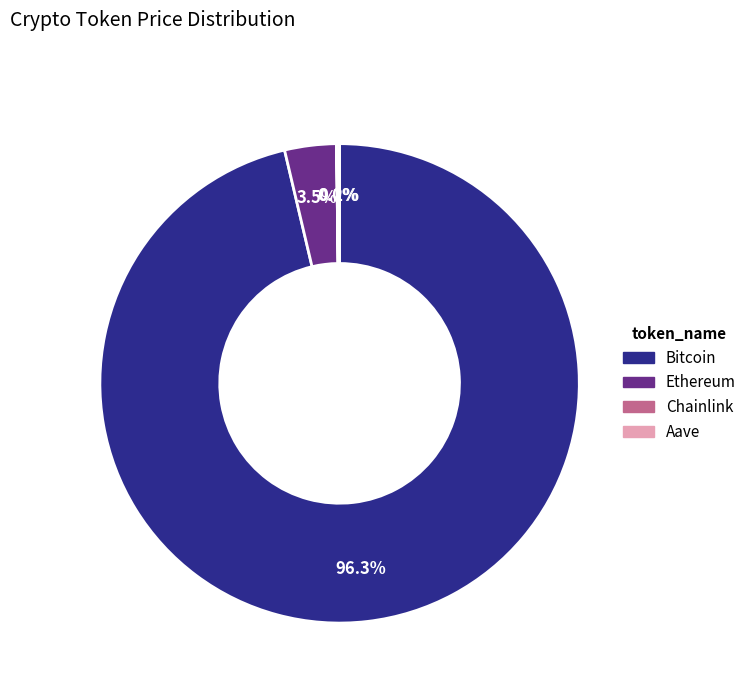

How much of the chart is everything except Bitcoin?

3.7%